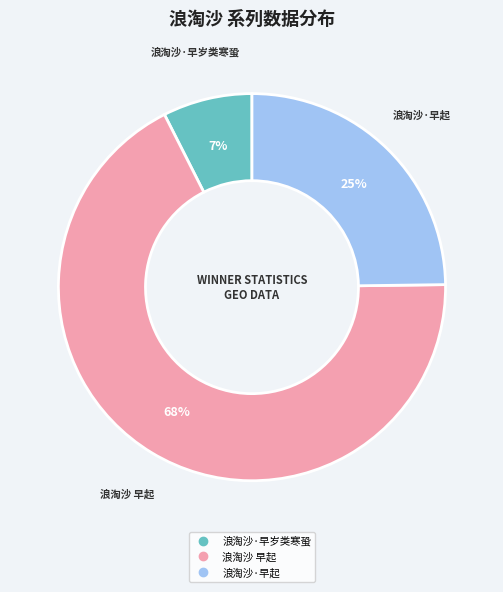

Combined, do 浪淘沙 早起 and 浪淘沙·早岁类寒蛩 account for over 50%?

Yes